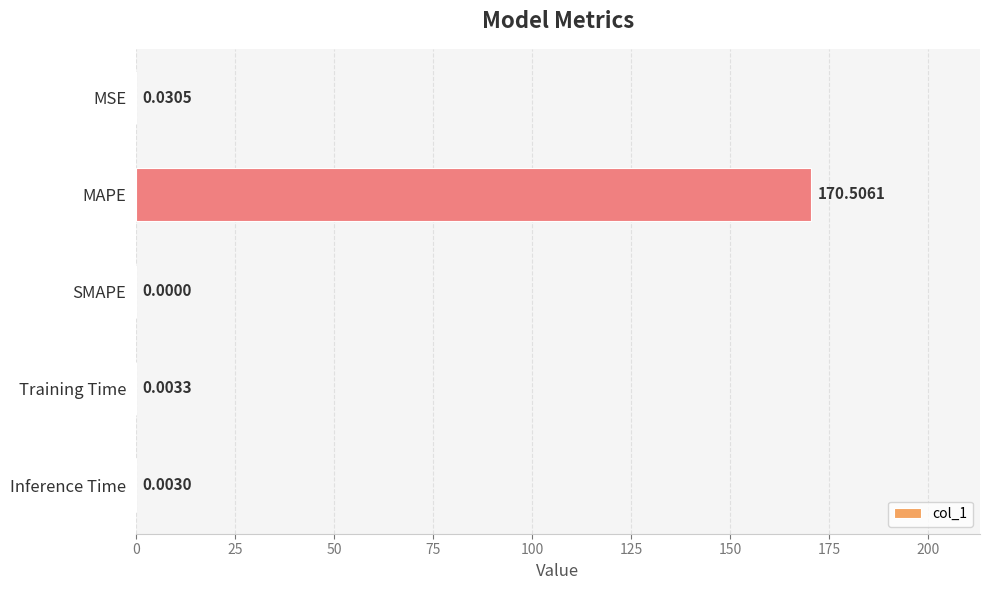

What is the change in value from MAPE to Inference Time?

-170.5